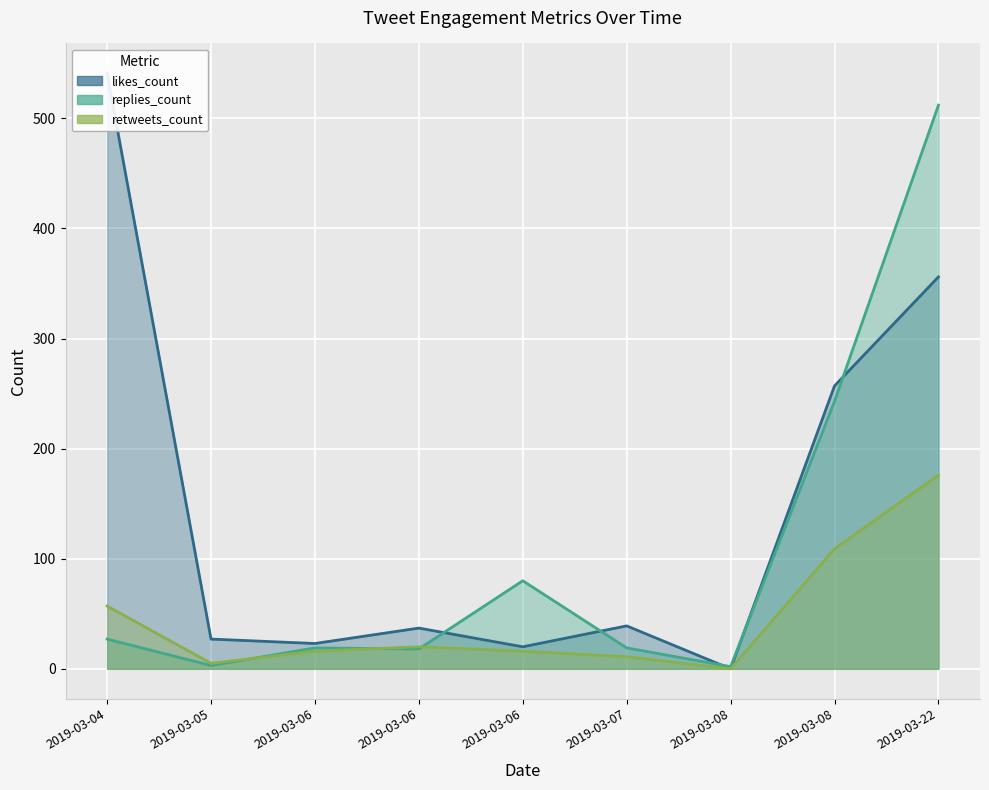

Where does the likes_count series first go above 37?

2019-03-04